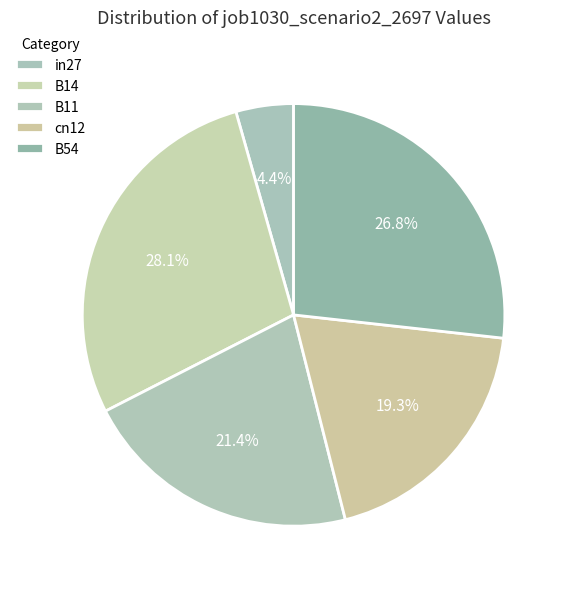

How many slices are in this pie chart?

5